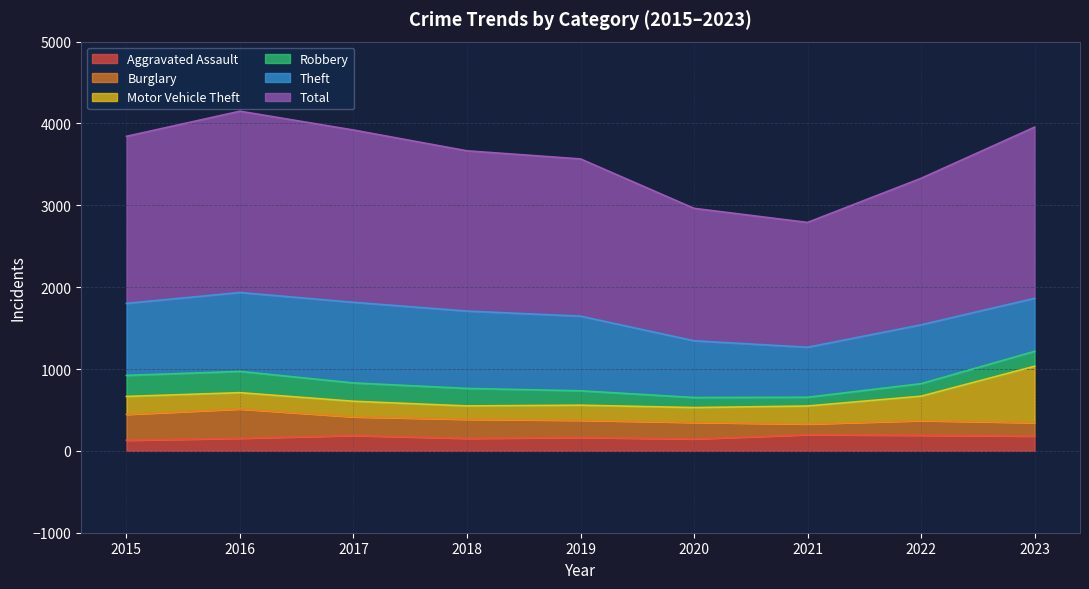

Which has a higher value, 2018 or 2021?

2021